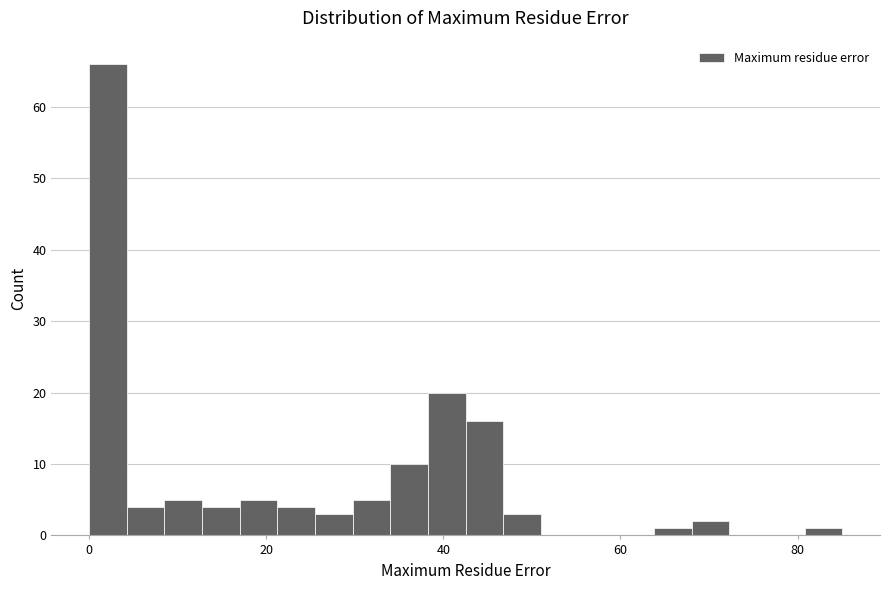

Read against the x-axis, roughly where is the centre of the tallest bar?

2